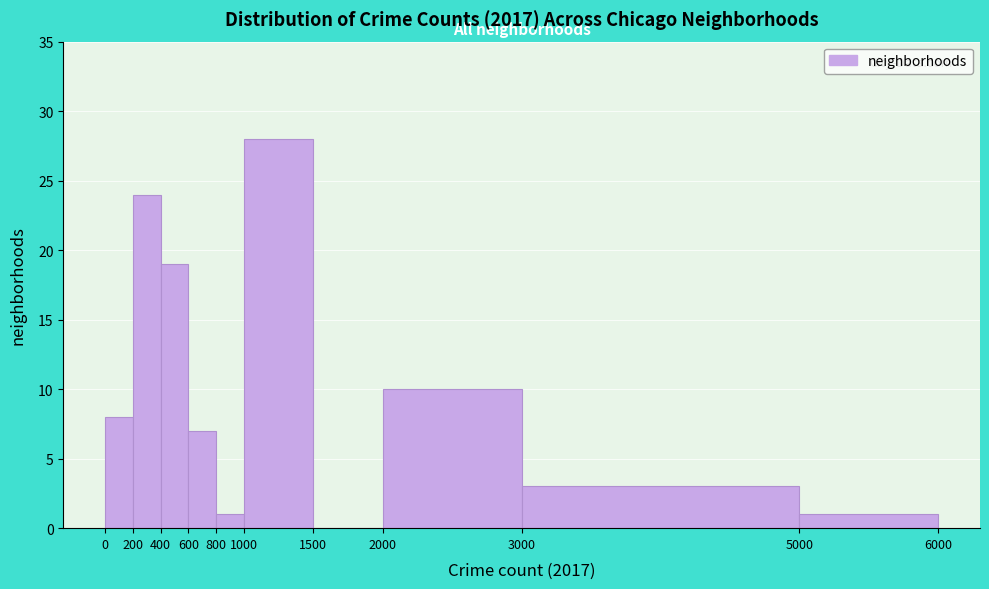

Reading left to right, list every bar in this chart as the range it spans on the x-axis followed by its height. The values are not printed on the chart, so give them approximately, as read against the axis.

0 to 200: 8
200 to 400: 24
400 to 600: 19
600 to 800: 7
800 to 1000: 1
1000 to 1500: 28
1500 to 2000: 0
2000 to 3000: 10
3000 to 5000: 3
5000 to 6000: 1